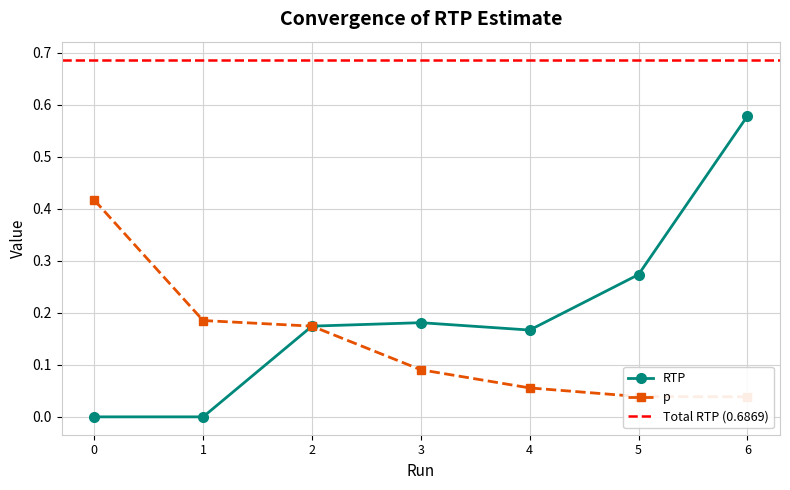

Does the chart display data point markers on the line(s)?

Yes